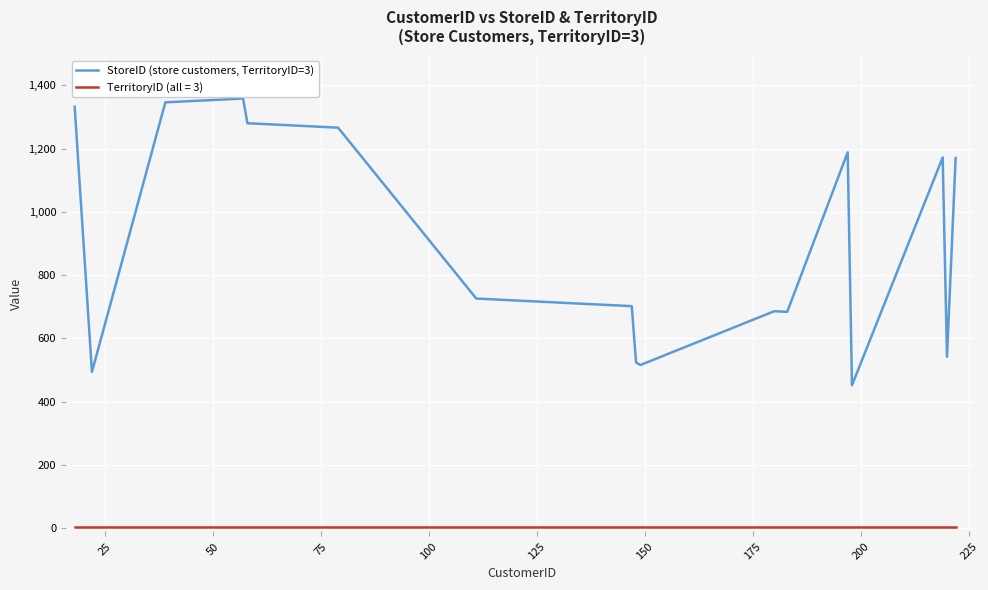

What is the greatest value displayed?

1358